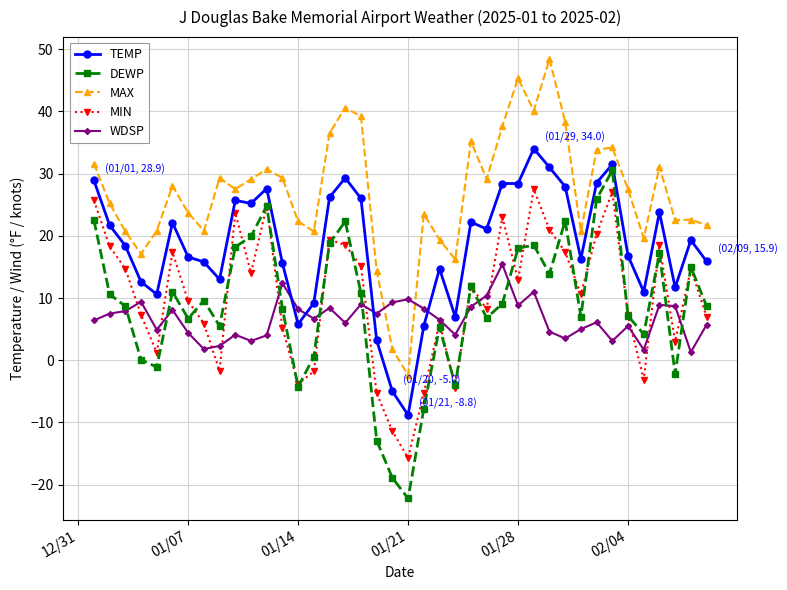

What is the value of the WDSP point at the 9th from the left?

2.3